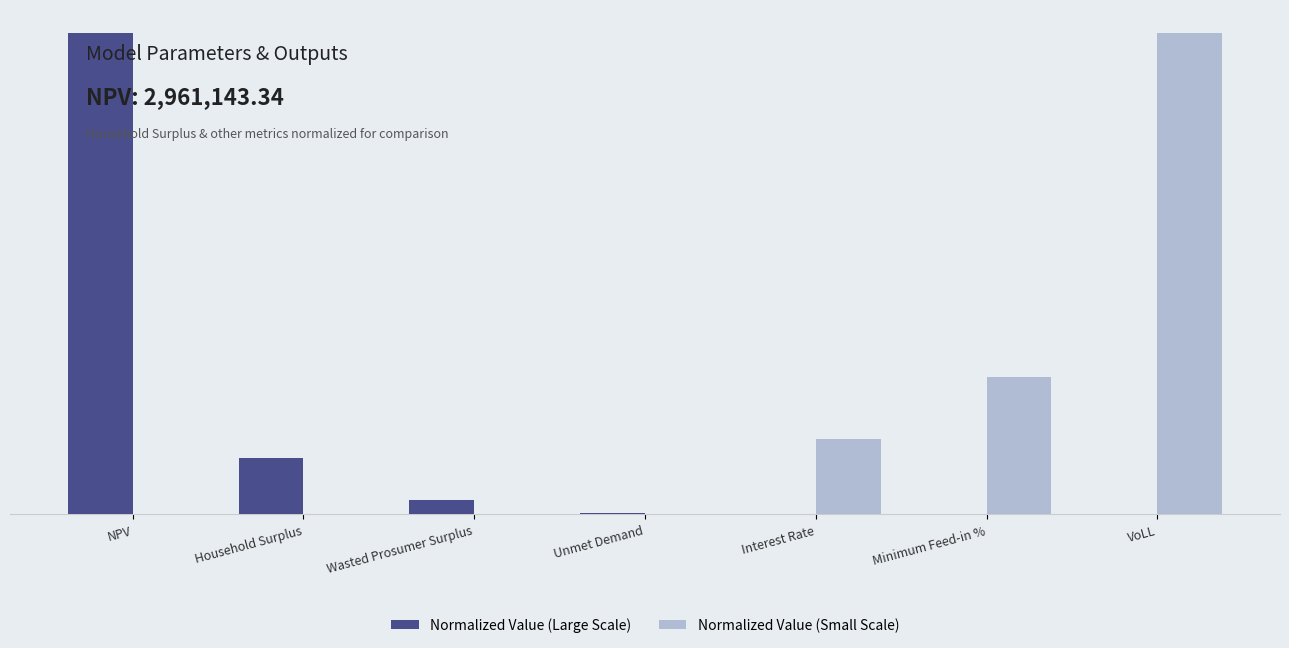

At which category is the sum across all series the highest?

NPV